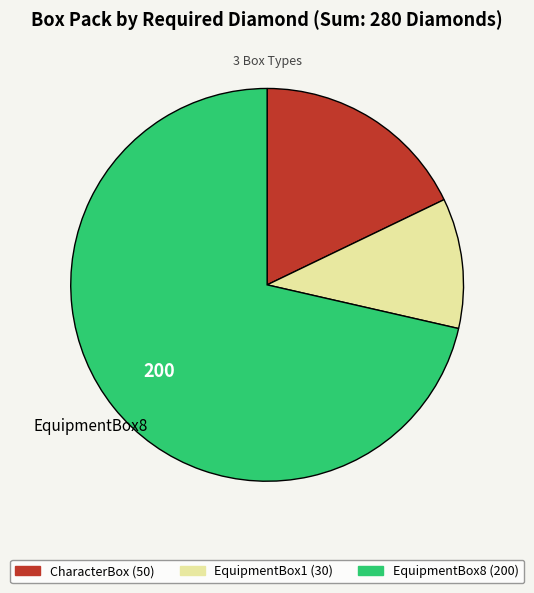

Is there any slice that represents more than half of the pie?

Yes